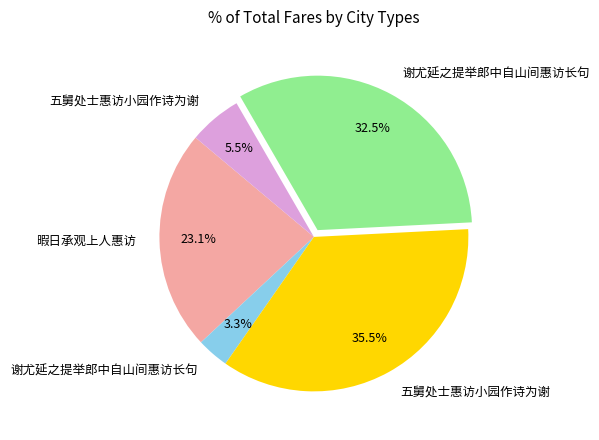

Is there any slice that represents more than half of the pie?

No